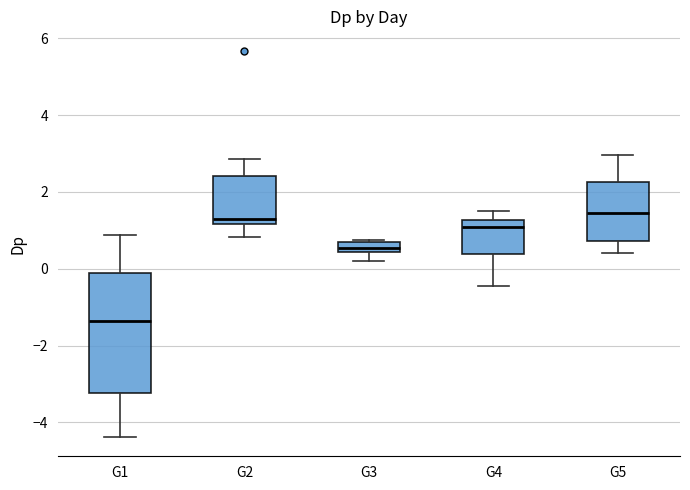

Where does the lower whisker of the box for G1 end on the y-axis? The values are not printed on the chart, so give them approximately, as read against the axis.

-4.4